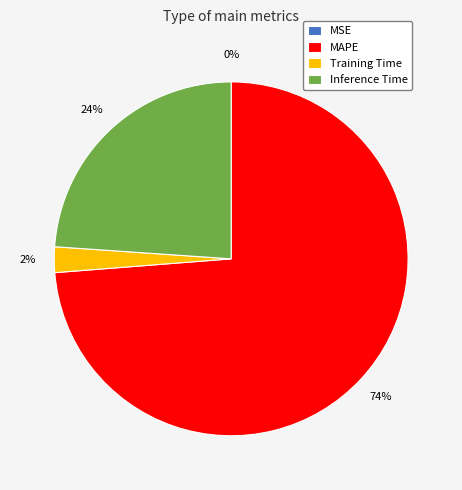

Which slice represents more than half of the pie?

MAPE